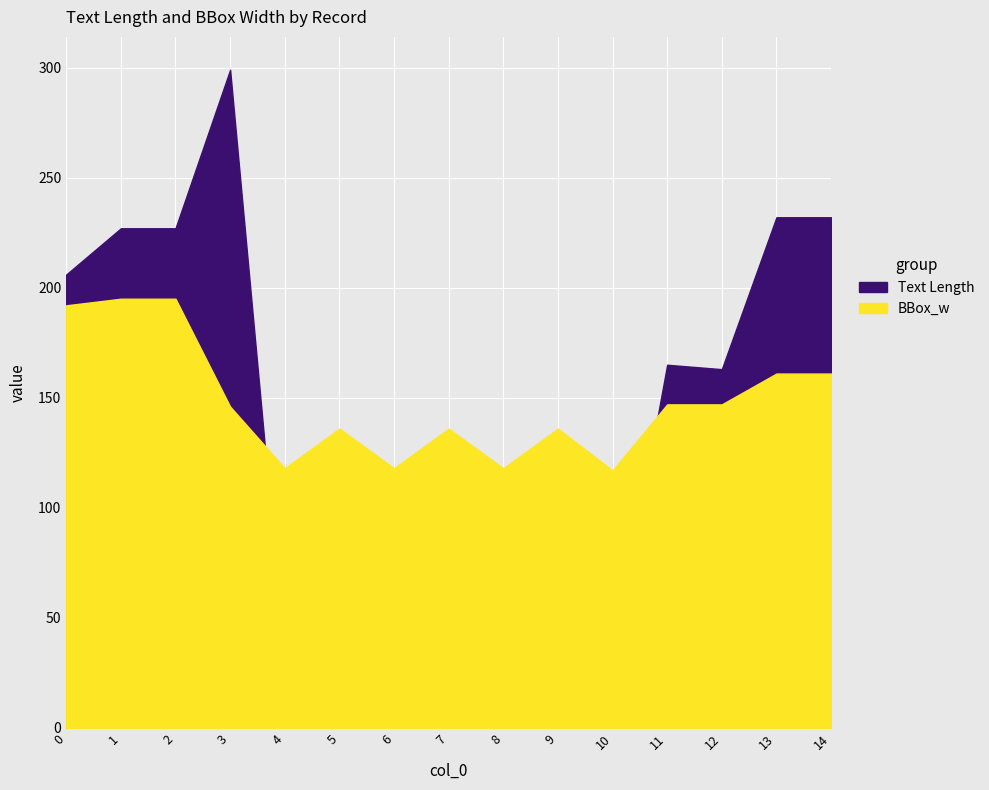

How many intersections are there between Text Length and BBox_w?

2